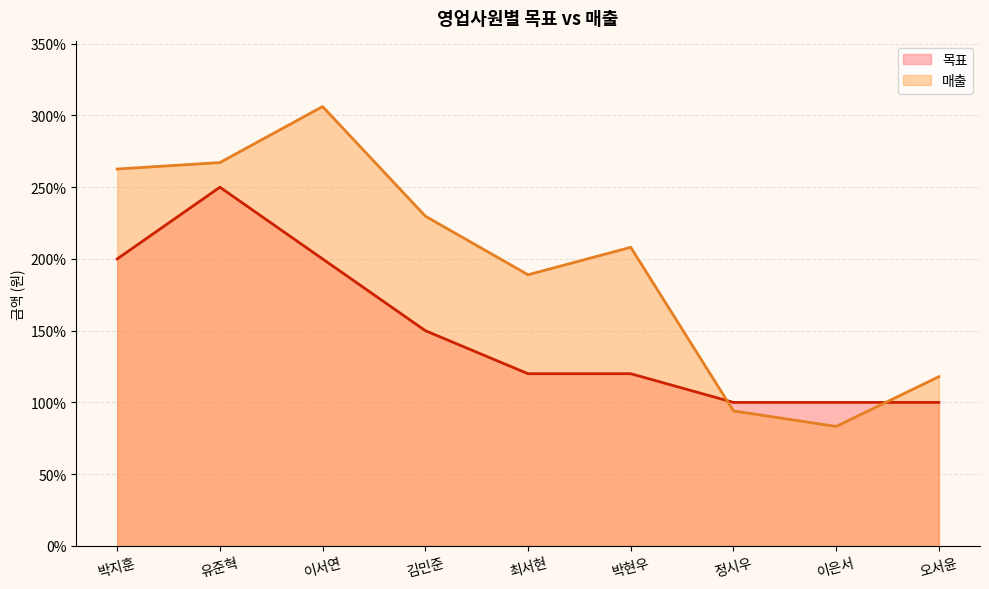

In 매출, how many points are lower than both neighbors (excluding endpoints)?

2